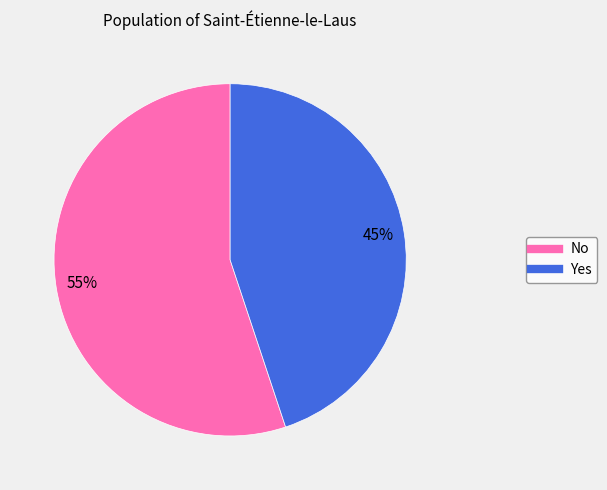

Approximately how many times larger is the value at No compared to Yes?

1.2